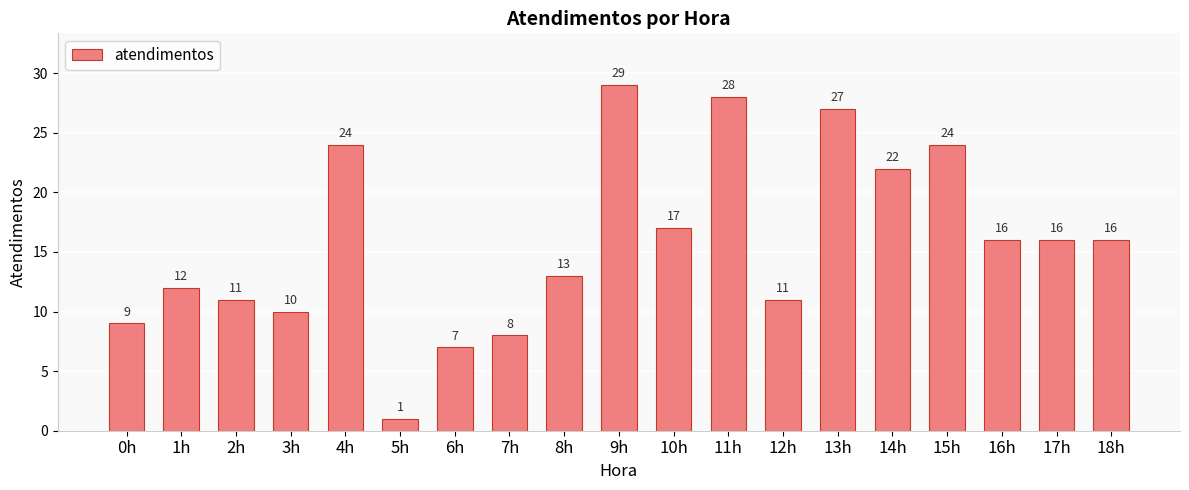

What is the sum of all values?

301